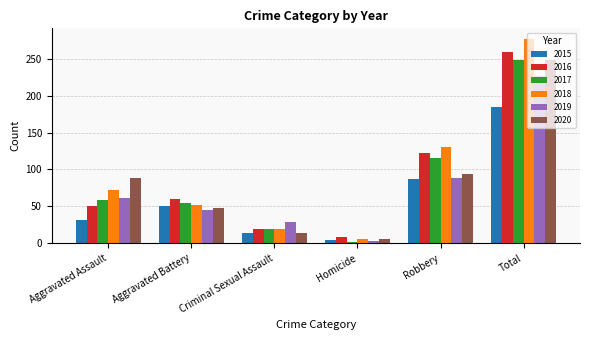

List the labels in order of 2019 value, largest first.

Total, Robbery, Aggravated Assault, Aggravated Battery, Criminal Sexual Assault, Homicide